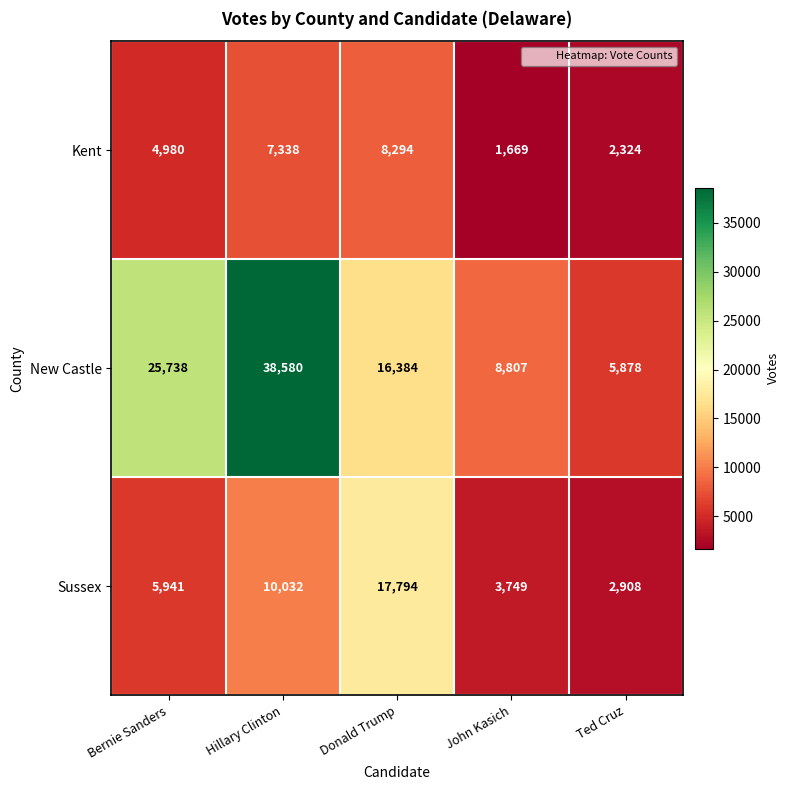

What is the approximate value of Sussex at John Kasich?

3749